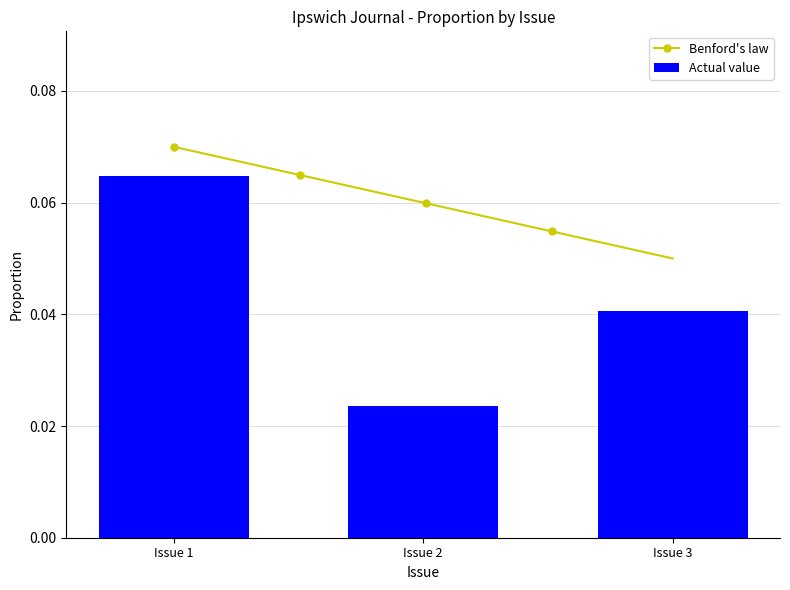

Reading left to right, transcribe all the data shown in this chart.

0.1	0.0	0.0